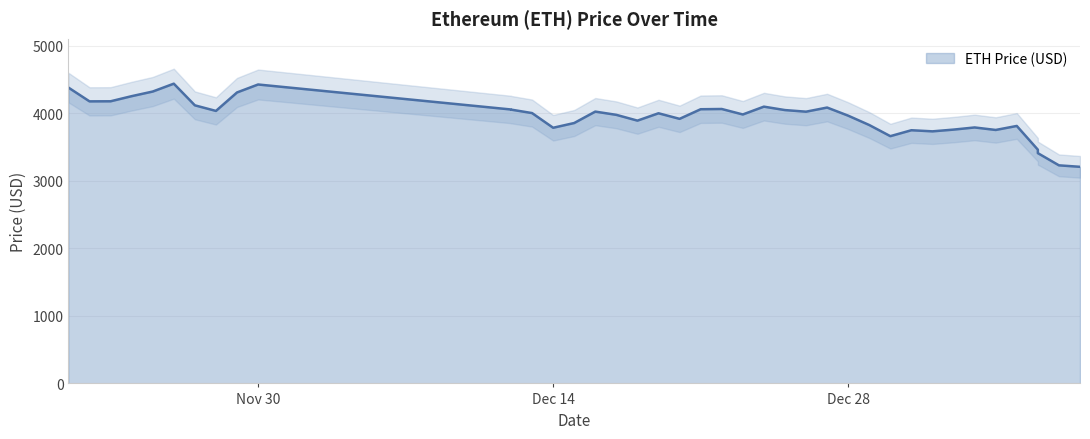

At which label is the value closest to 3822?

12/29/2021